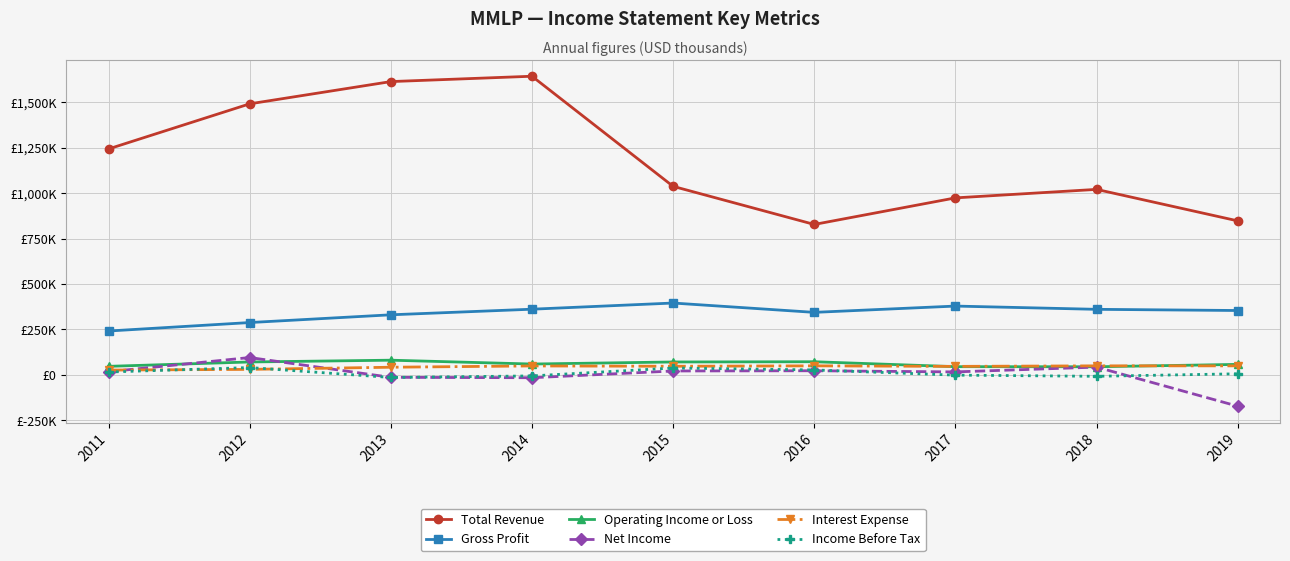

Which series has the largest total across all categories?

Total Revenue